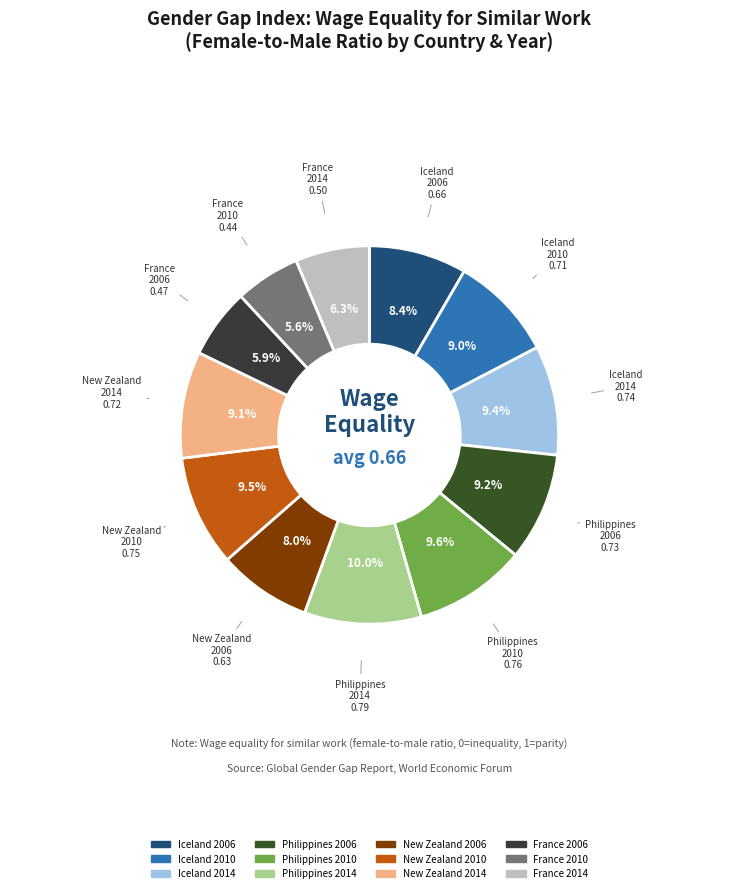

How many segments does this pie chart have?

12